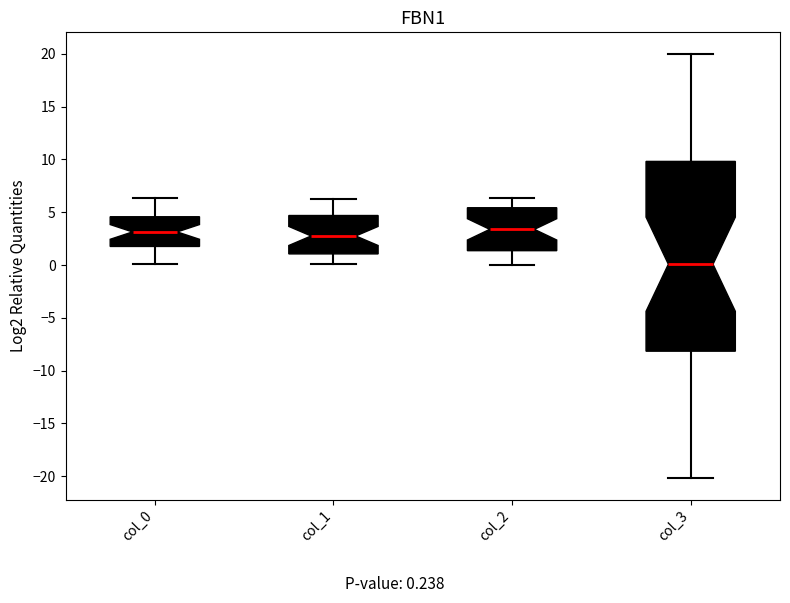

Reading left to right, transcribe this box plot: for each box, give where its median line is, the range the box spans, and where its two whiskers end, as read against the y-axis. The values are not printed on the chart, so give them approximately, as read against the axis.

col_0: median 3.0, box 2.0 to 4.5, whiskers 0.0 to 6.5
col_1: median 3.0, box 1.0 to 4.5, whiskers 0.0 to 6.5
col_2: median 3.5, box 1.5 to 5.5, whiskers 0.0 to 6.5
col_3: median 0.0, box -8.0 to 10.0, whiskers -20.0 to 20.0